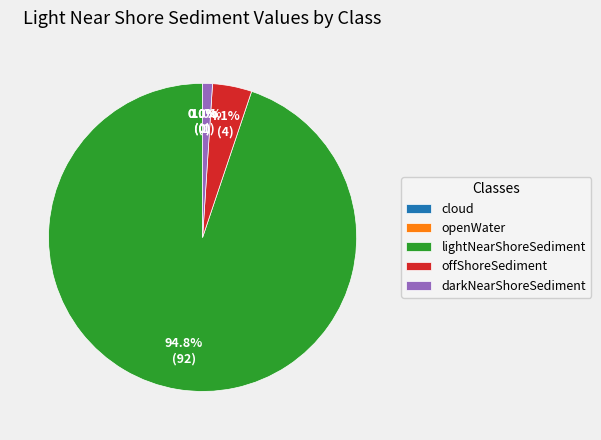

To the nearest percent, what percentage of the pie is lightNearShoreSediment?

95%